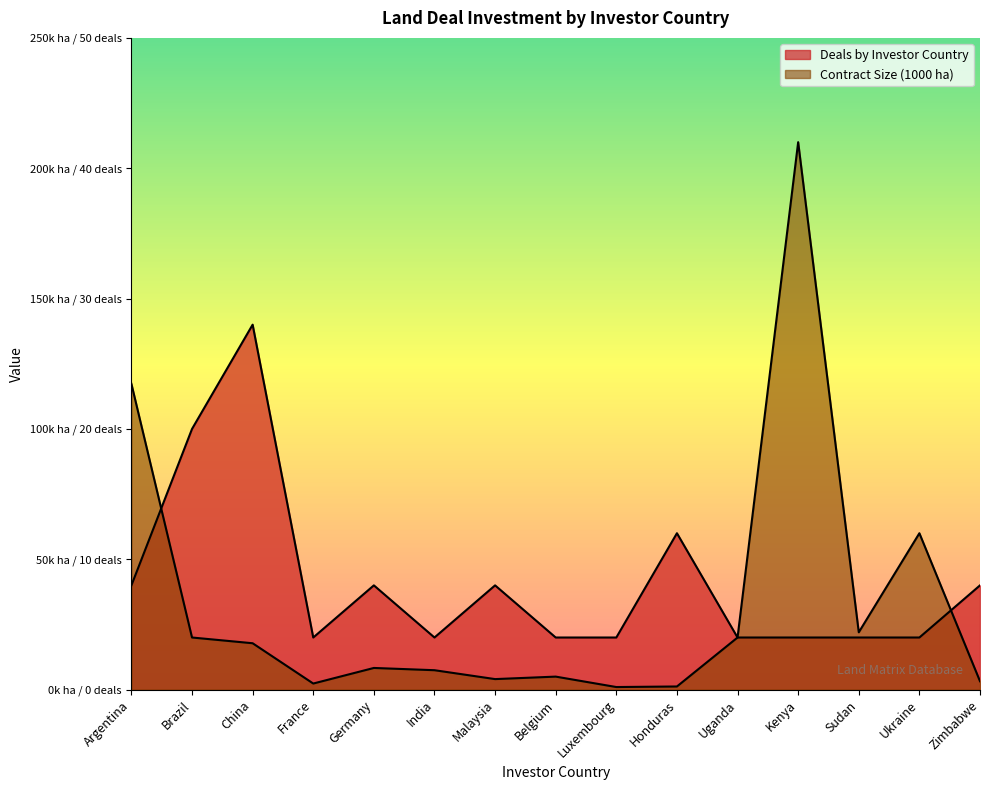

List the series in order of their peak value, highest first.

Contract Size (1000 ha), Deals by Investor Country